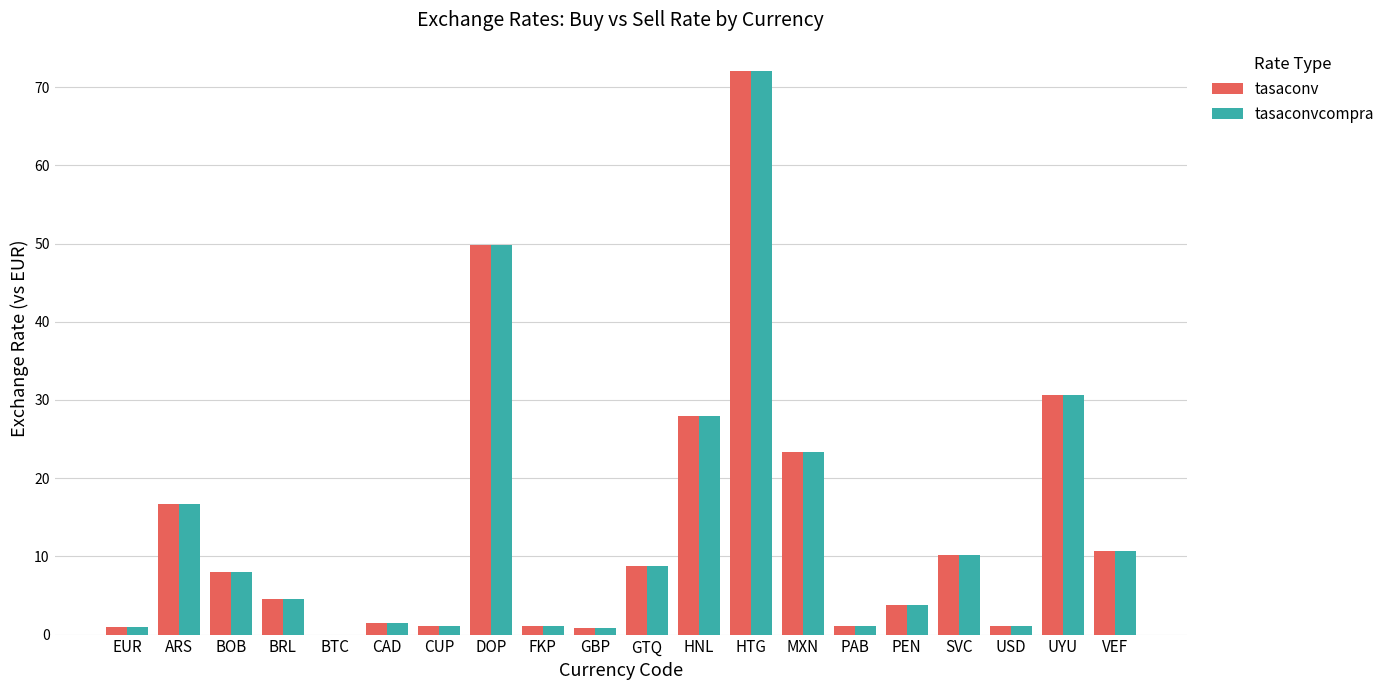

True or false: tasaconv has a value of 4.5 at BRL.

True